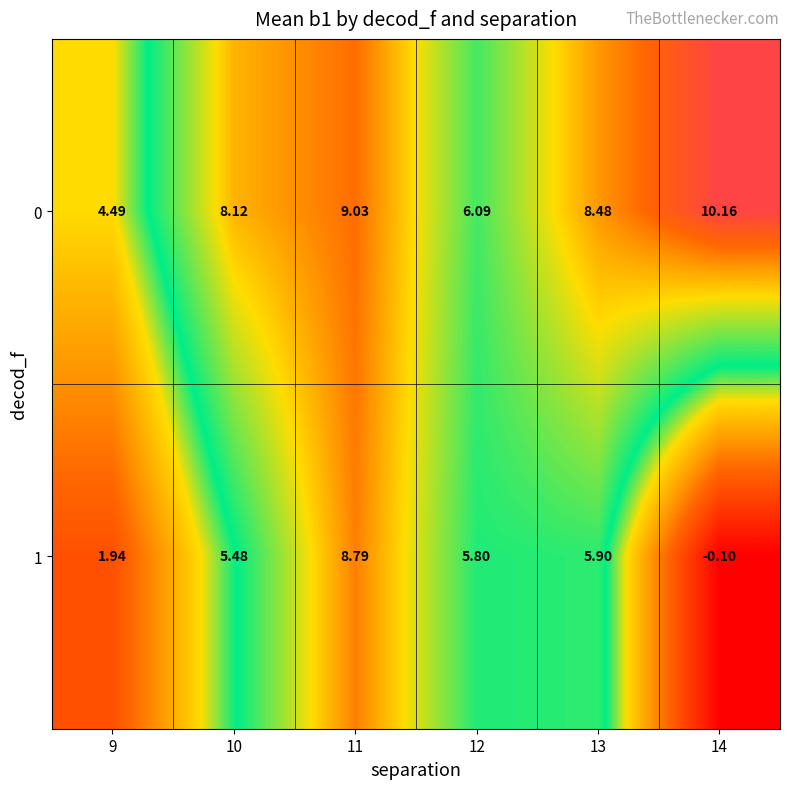

Is the value of 1 at 12 greater than the value of 0 at 9?

Yes